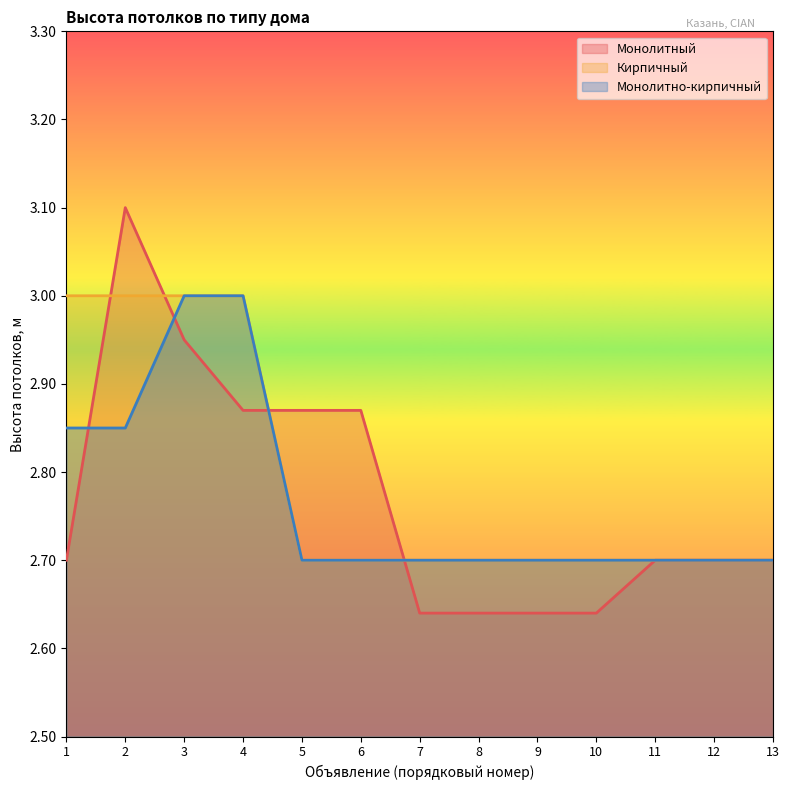

How many series are shown in this chart?

3